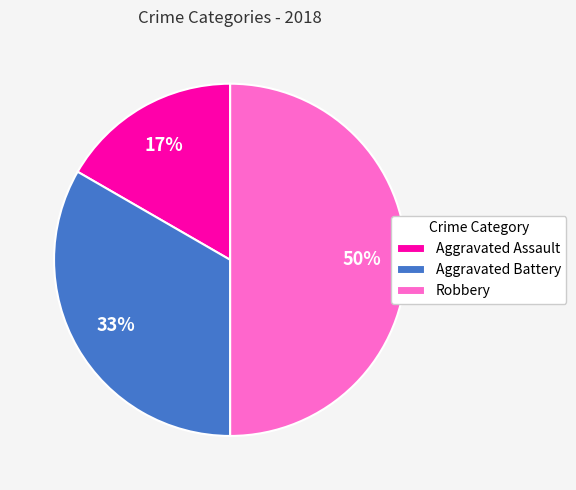

The Aggravated Assault slice represents 7% of the pie. True or false?

False